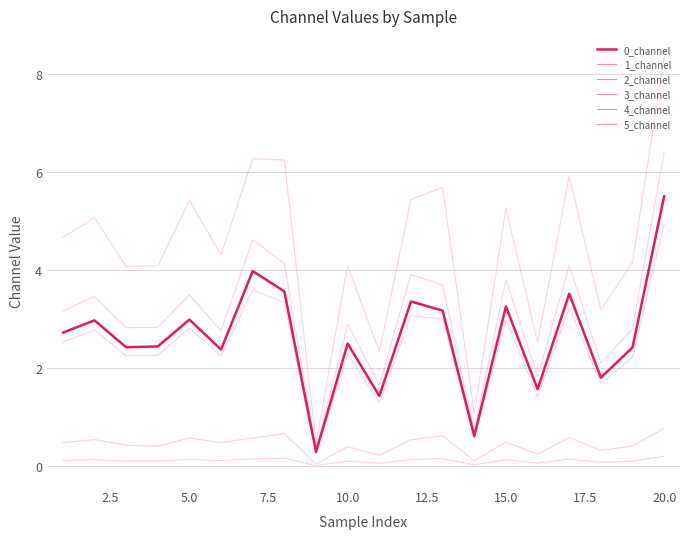

Is this an area chart (filled region under the line)?

No